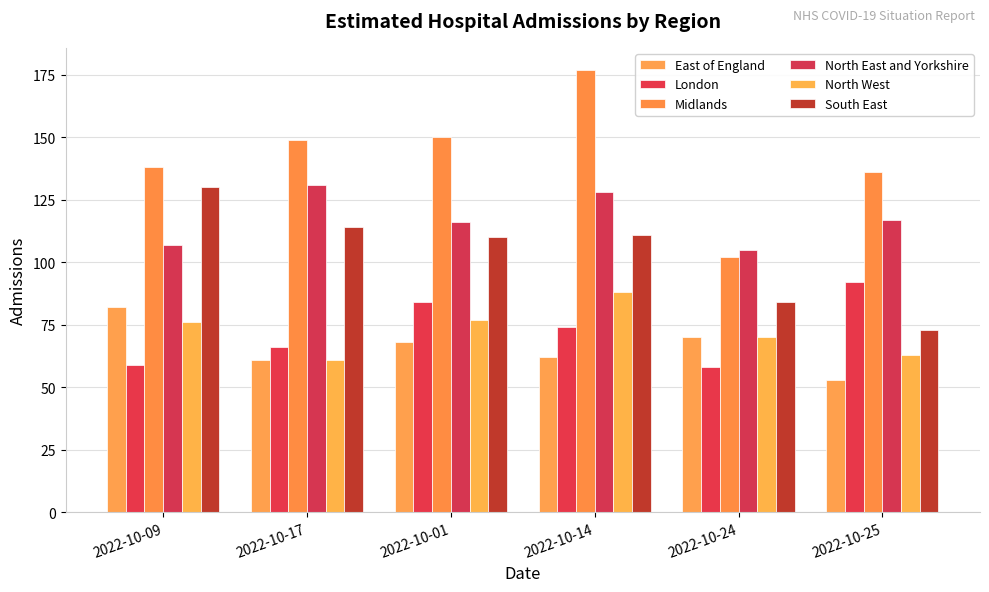

How many bars are there in total?

36